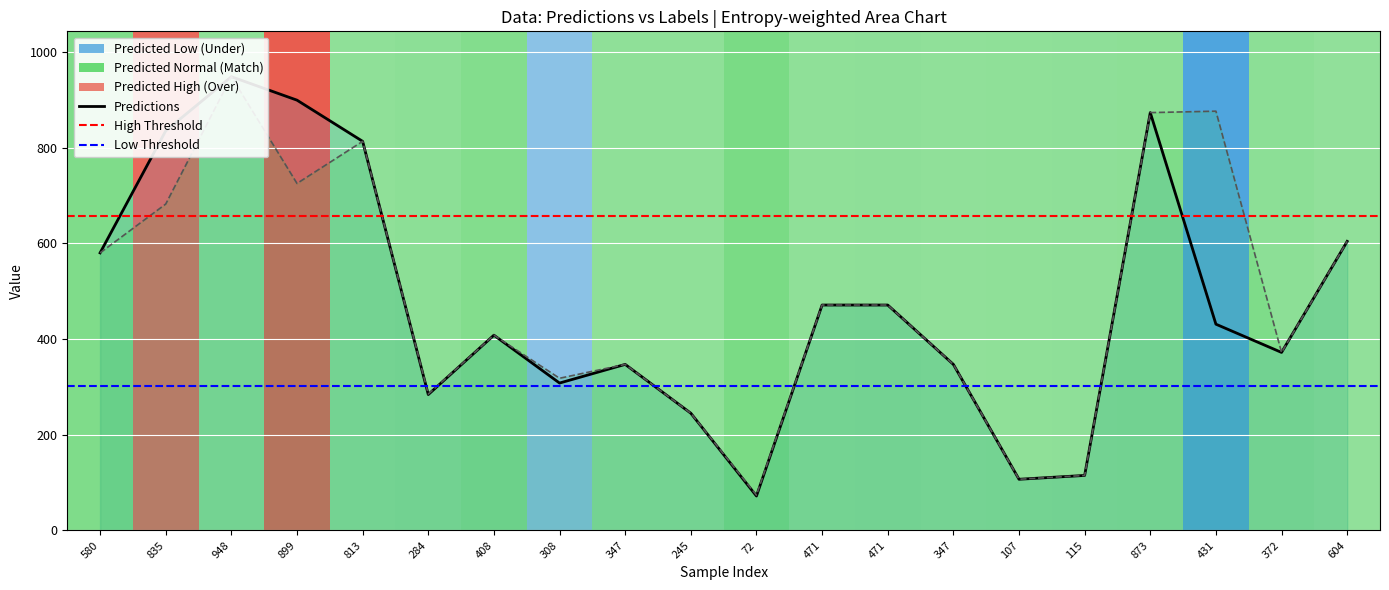

Reading left to right, what are all the values shown in this chart?

predictions: 580=580	835=835	948=948	899=899	813=813	284=284	408=408	308=308	347=347	245=245	72=72	471=471	471=471	347=347	107=107	115=115	873=873	431=431	372=372	604=604
labels: 580=580	835=682	948=948	899=725	813=813	284=285	408=408	308=318	347=347	245=245	72=74	471=471	471=471	347=347	107=107	115=115	873=873	431=876	372=372	604=604